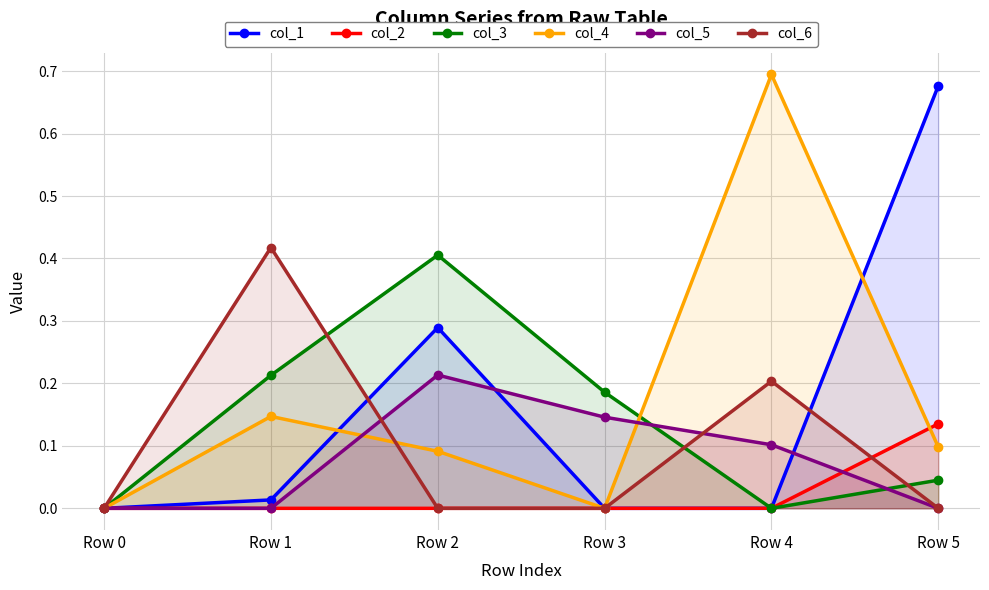

Reading left to right, list all the values displayed in this chart.

col_1: 0.0	0.0	0.3	0.0	0.0	0.7
col_2: 0.0	0.0	0.0	0.0	0.0	0.1
col_3: 0.0	0.2	0.4	0.2	0.0	0.0
col_4: 0.0	0.1	0.1	0.0	0.7	0.1
col_5: 0.0	0.0	0.2	0.1	0.1	0.0
col_6: 0.0	0.4	0.0	0.0	0.2	0.0